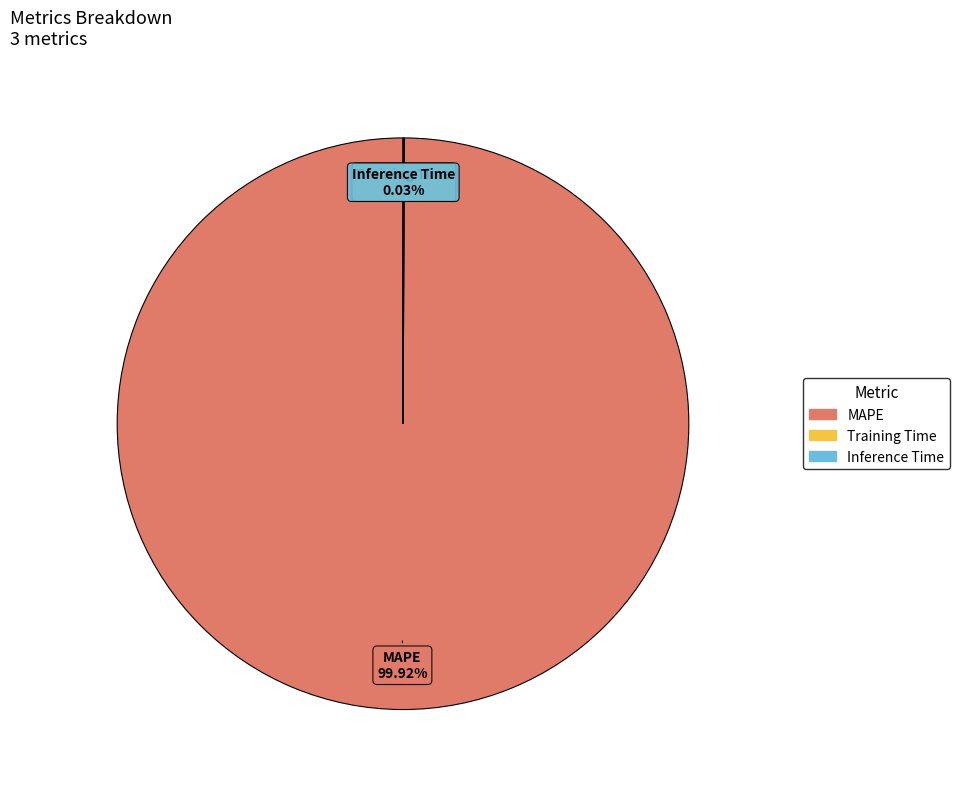

What is the largest slice in the pie chart?

MAPE